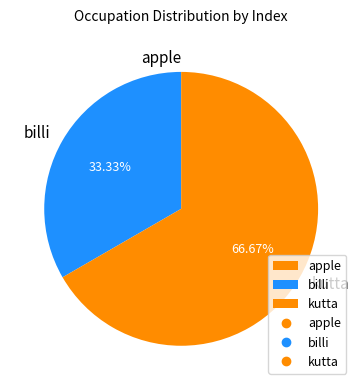

To the nearest percent, what portion does kutta represent?

67%